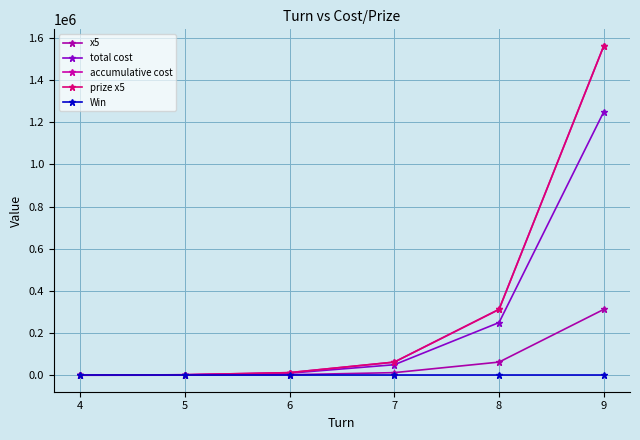

At which label does prize x5 first exceed 62500?

8